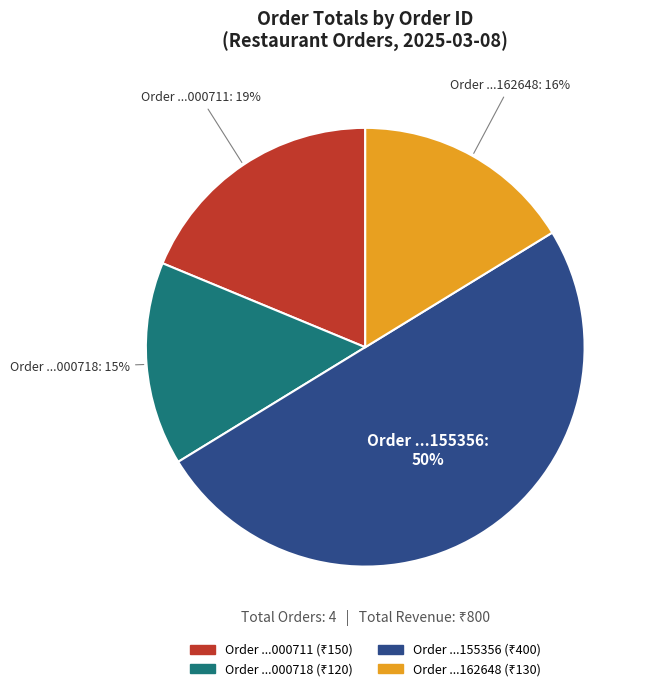

How many slices are in this pie chart?

4